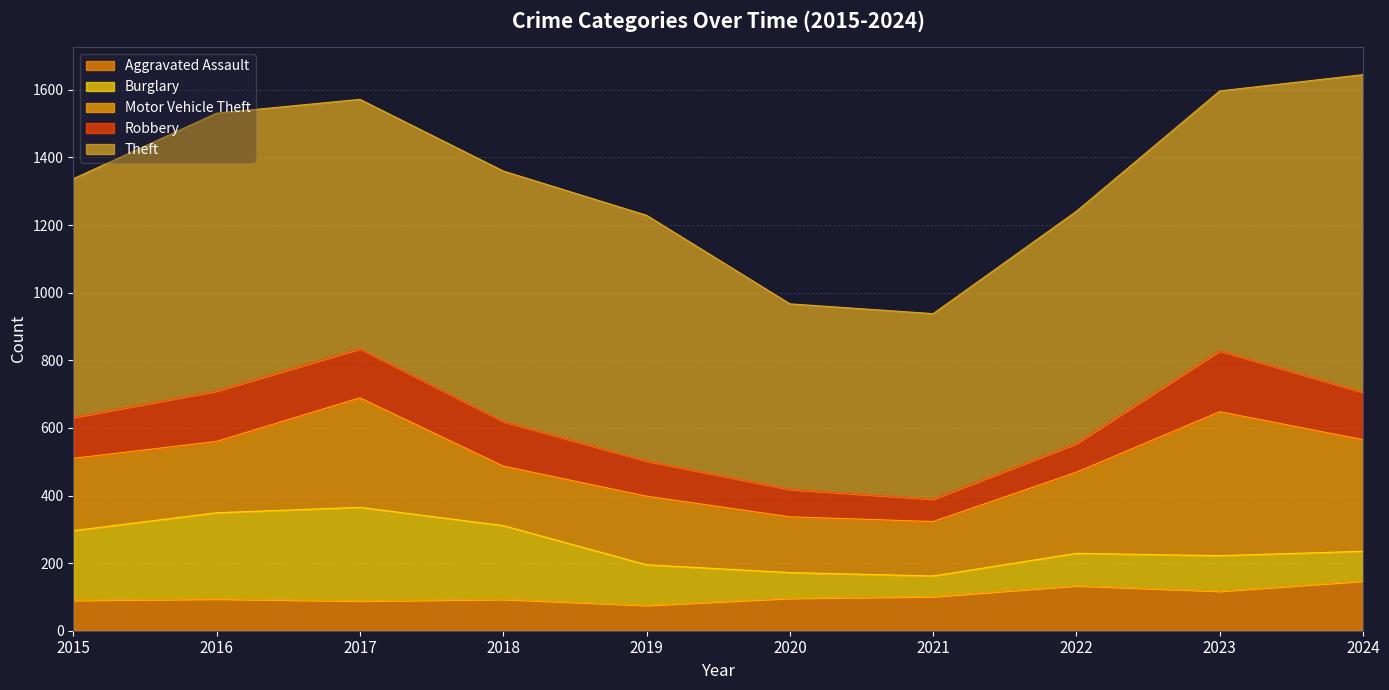

True or false: Motor Vehicle Theft has more than 1 interior local peaks.

True